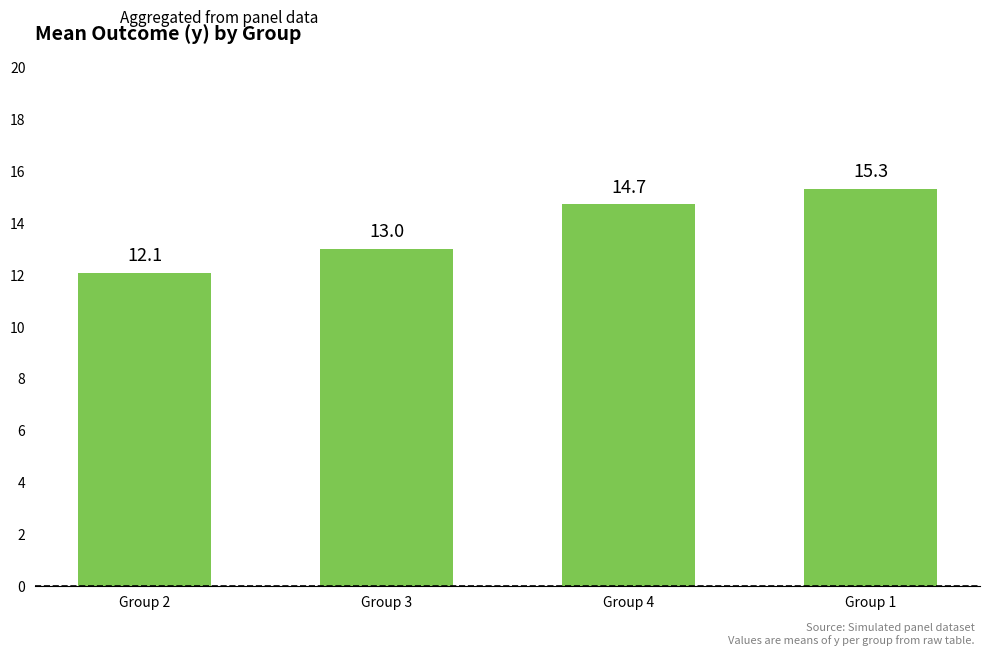

What is the label of the 4th bar from the right?

Group 2